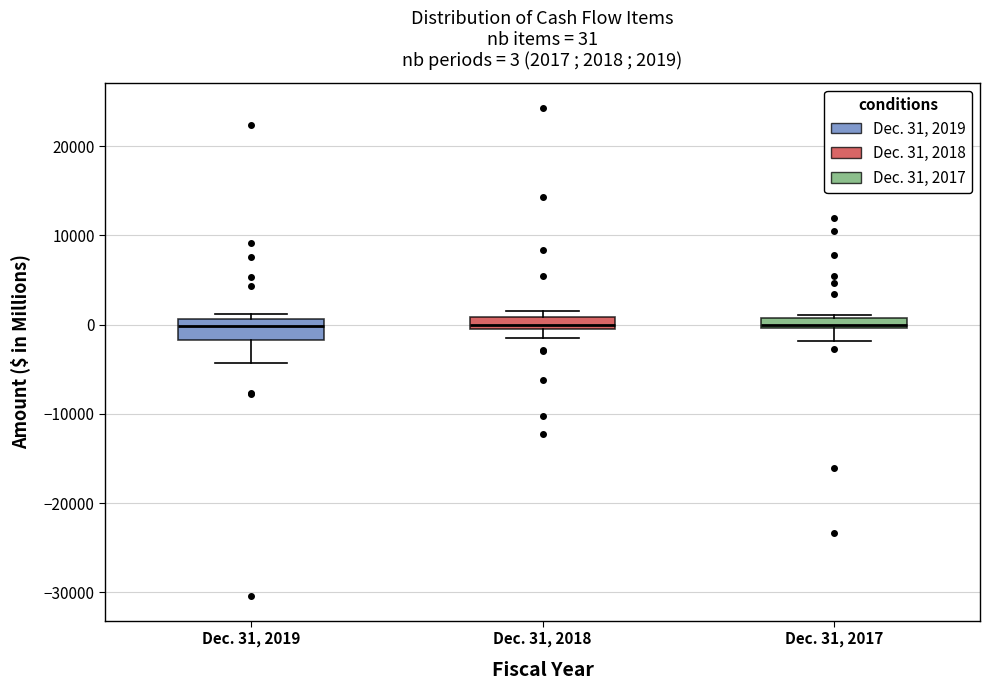

Comparing the boxes themselves (not the whiskers), which one is the tallest?

Dec. 31, 2019